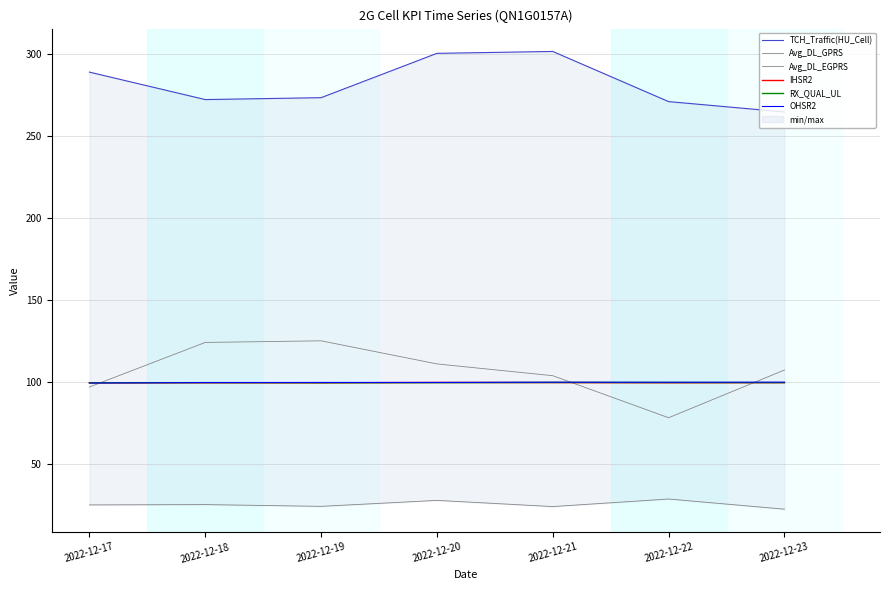

At which category does RX_QUAL_UL reach its first local valley?

2022-12-19